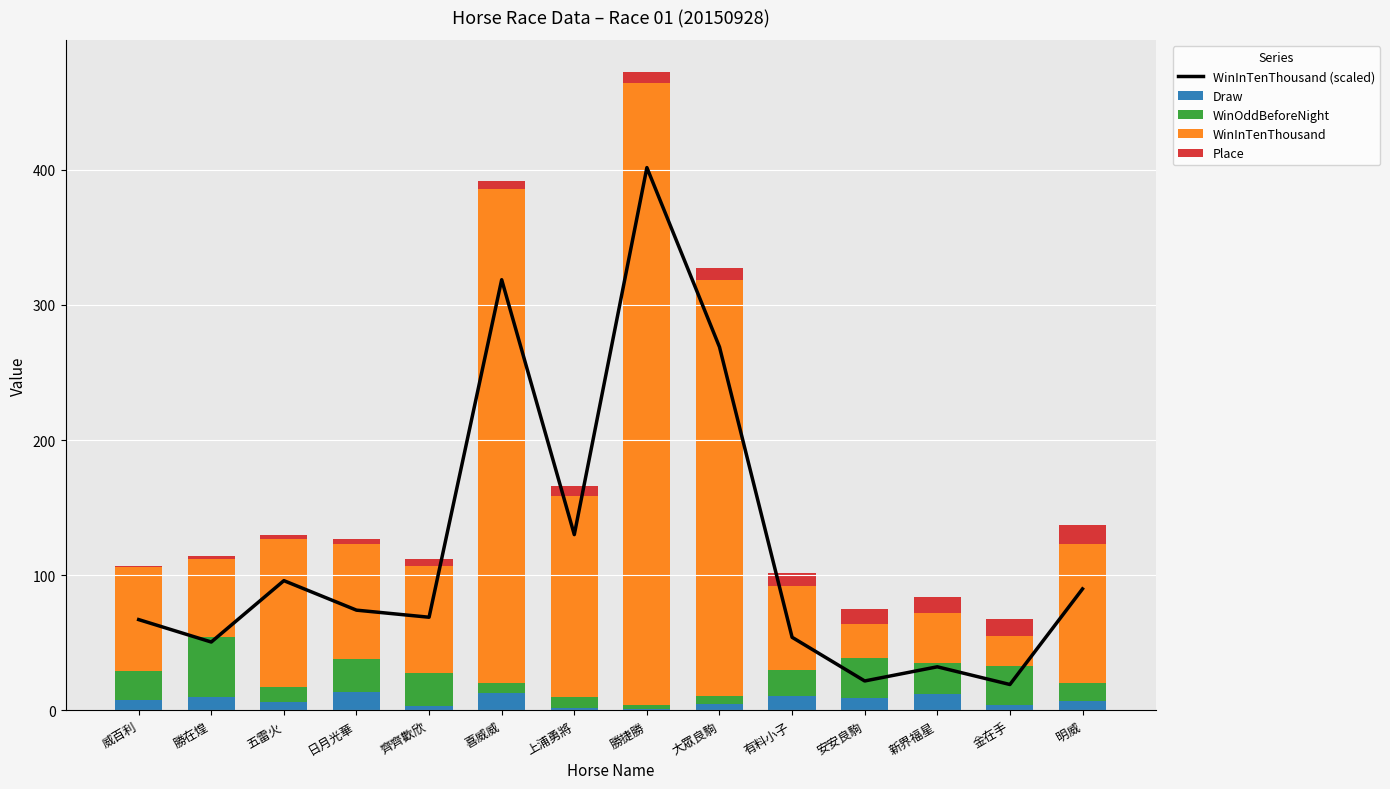

What is the difference between the WinOddBeforeNight values at 安安良駒 and 齊齊歡欣?

5.0